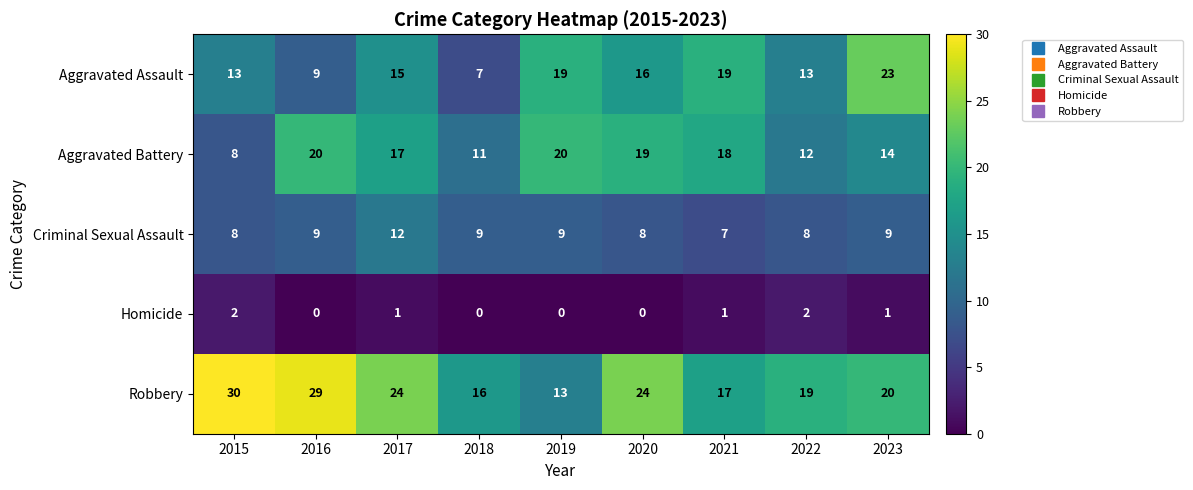

What is the spread (max minus min) of values at 2019?

20